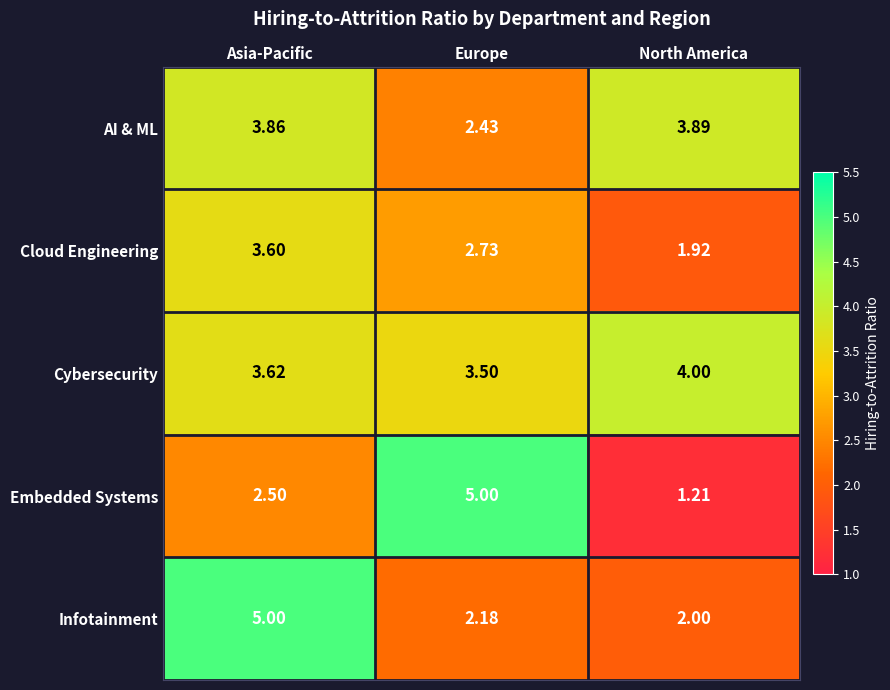

At Asia-Pacific, list the series in order from largest to smallest.

Infotainment, AI & ML, Cybersecurity, Cloud Engineering, Embedded Systems